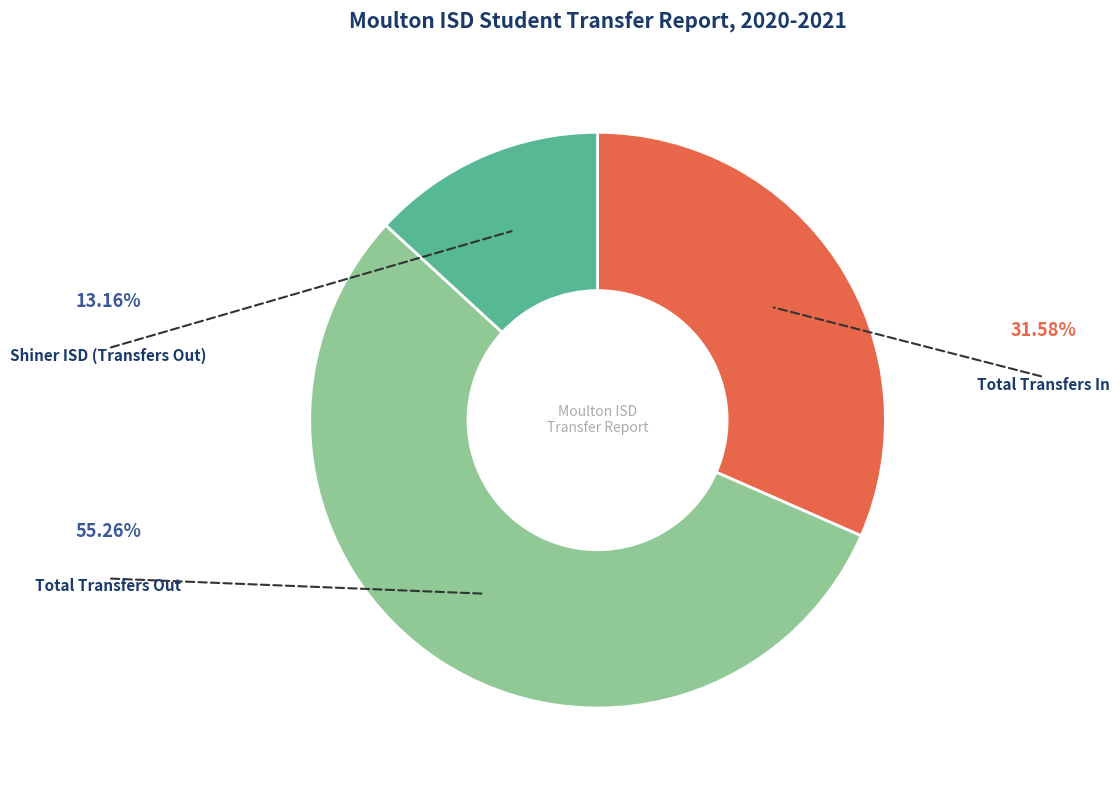

Which category has the smallest portion of the pie?

Shiner ISD (Transfers Out)